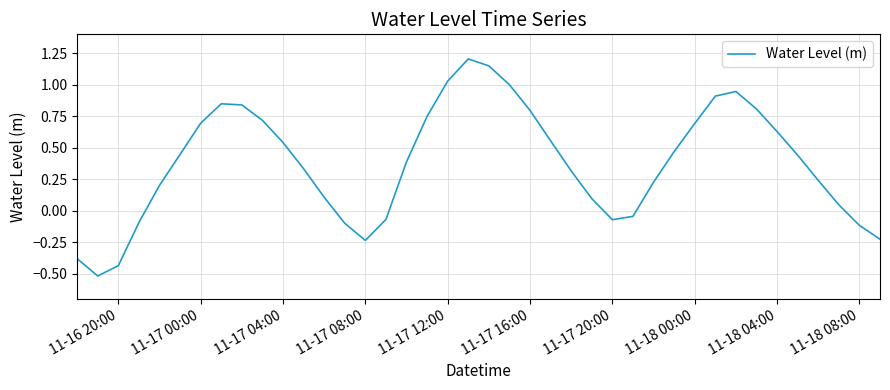

What is the maximum value shown in the chart?

1.2